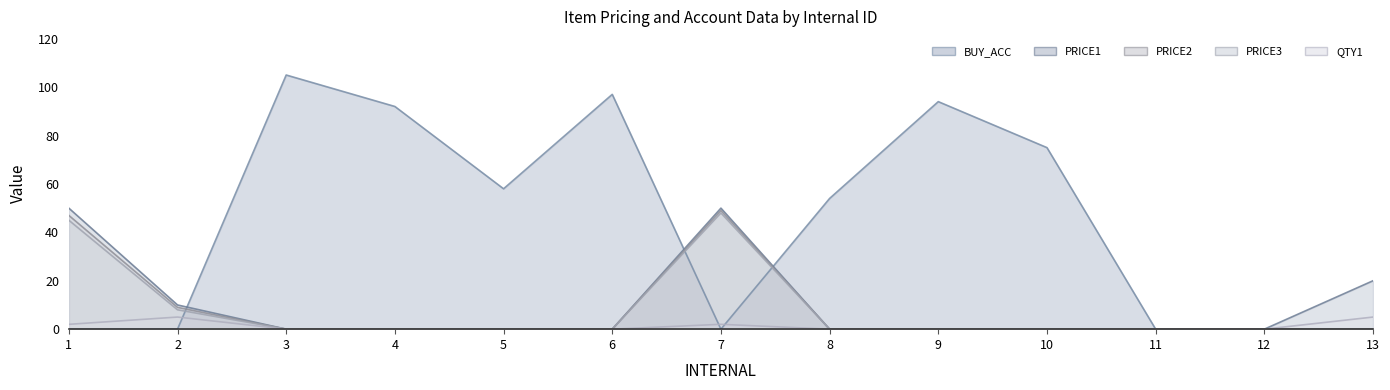

Does the chart display data point markers on the line(s)?

No